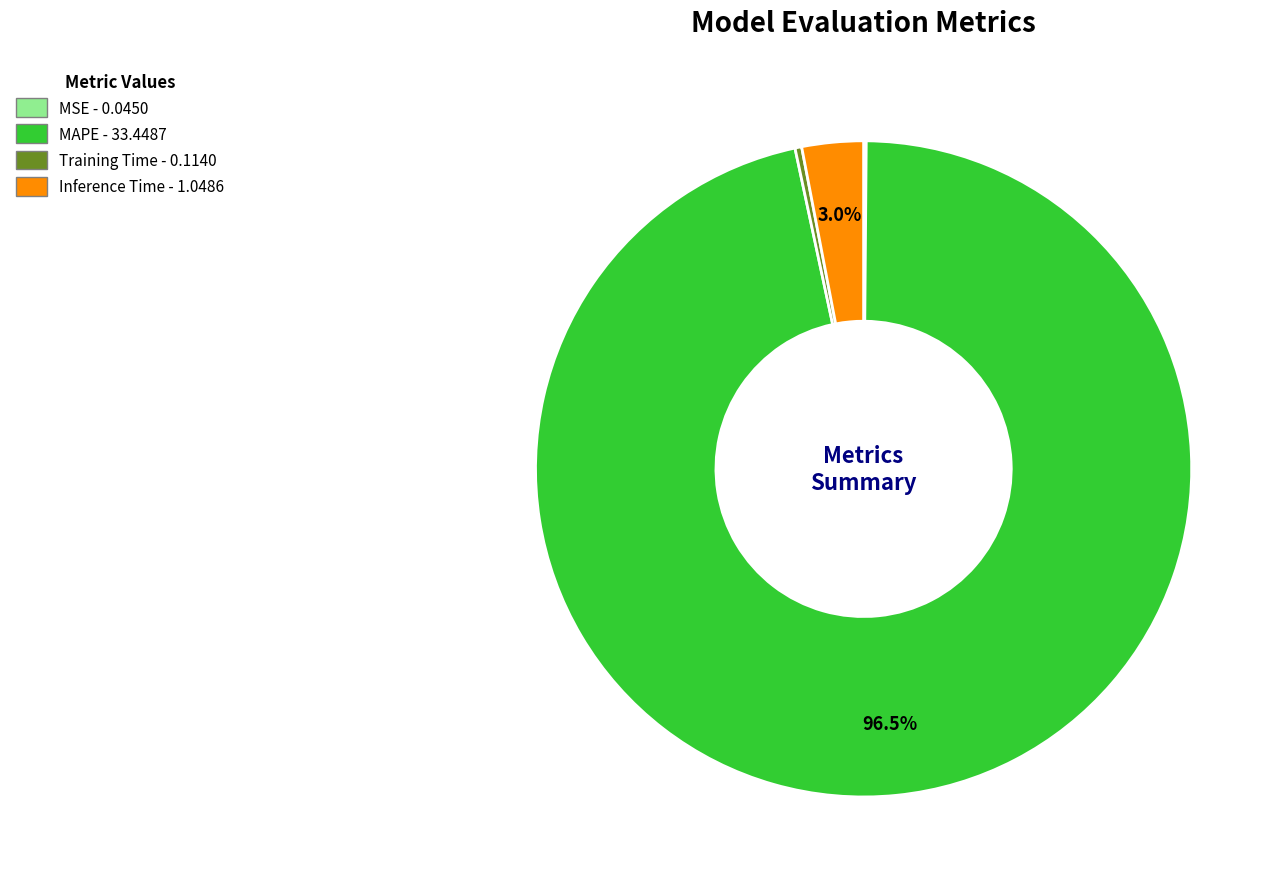

True or false: Inference Time accounts for 3% of the total.

True